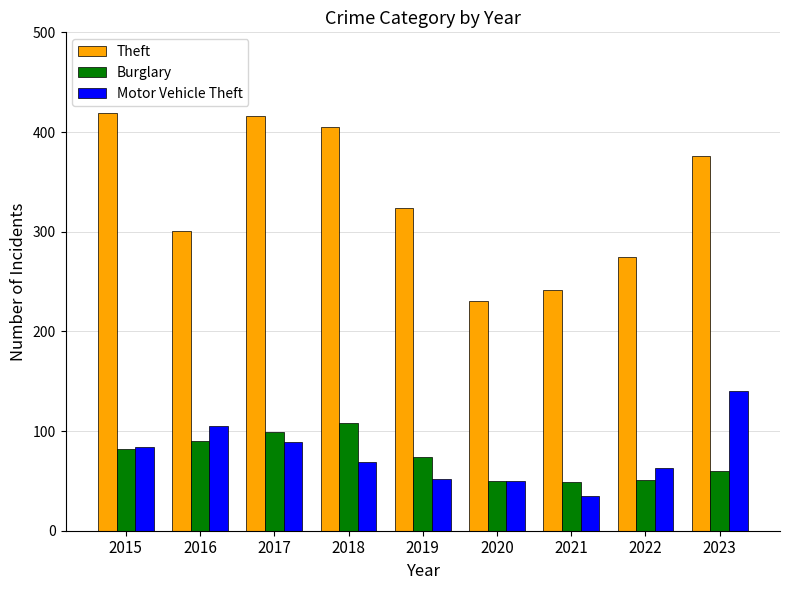

Count the number of data series in this chart.

3